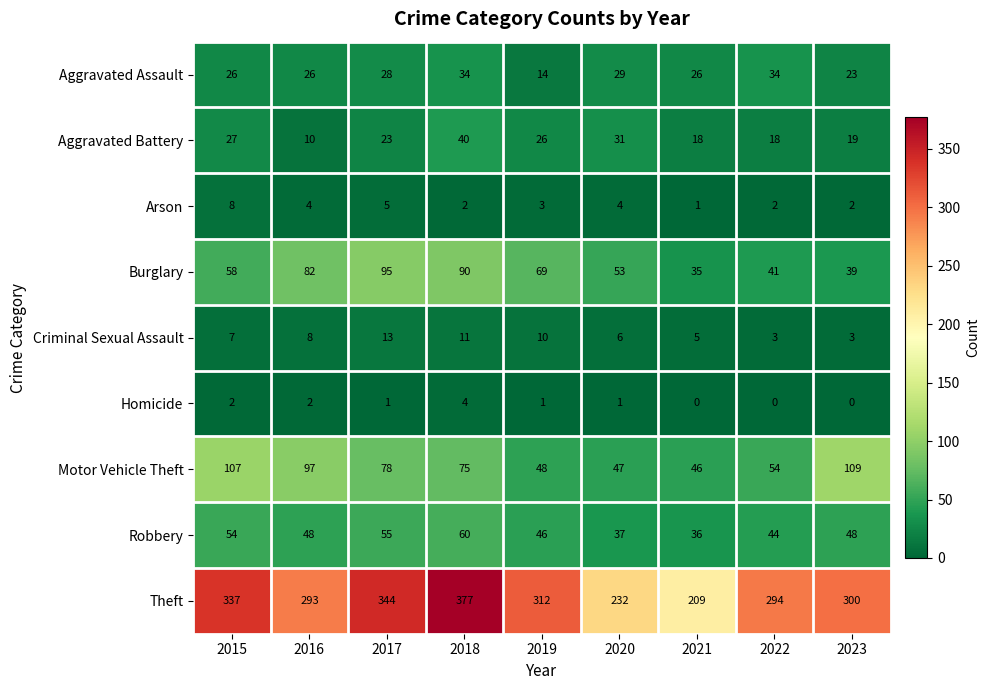

Is it true that Theft equals 89 at 2021?

False